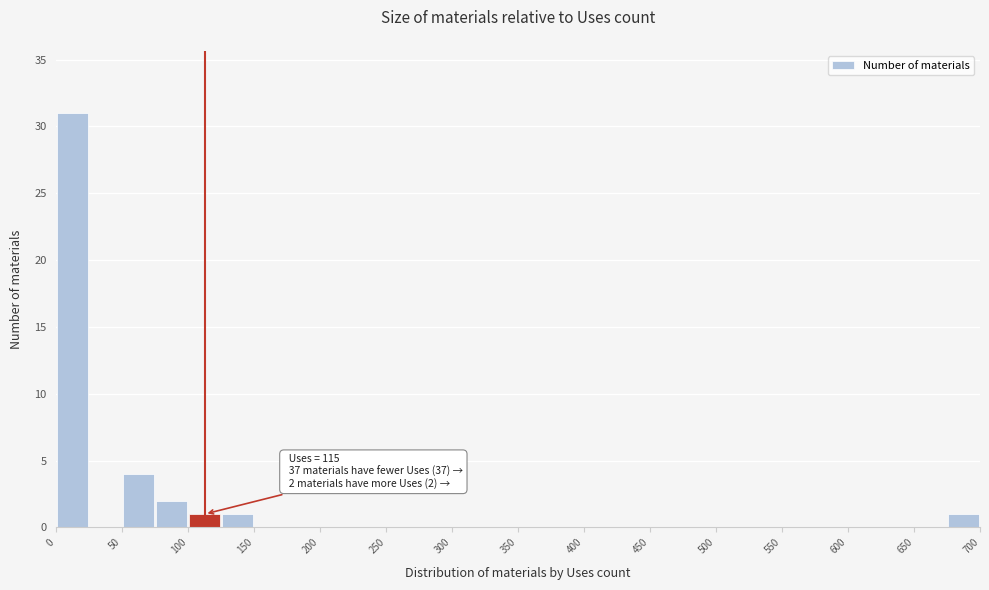

Which range on the x-axis has the tallest bar?

0 to 25